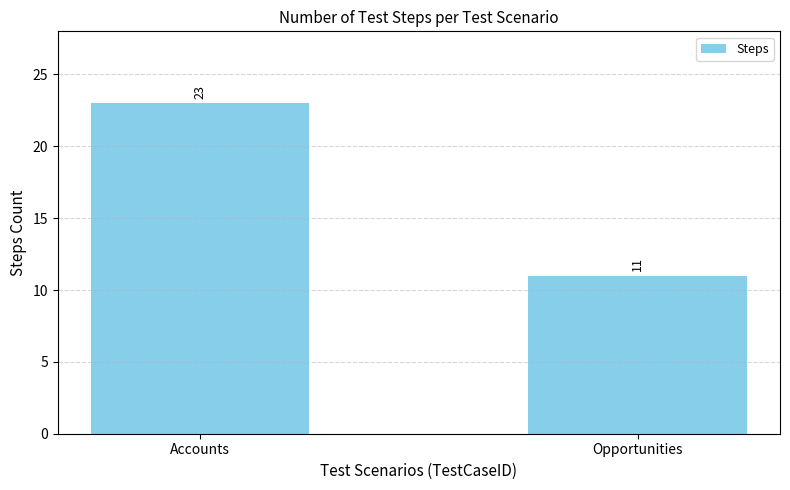

Rank the categories by value from lowest to highest.

Opportunities, Accounts